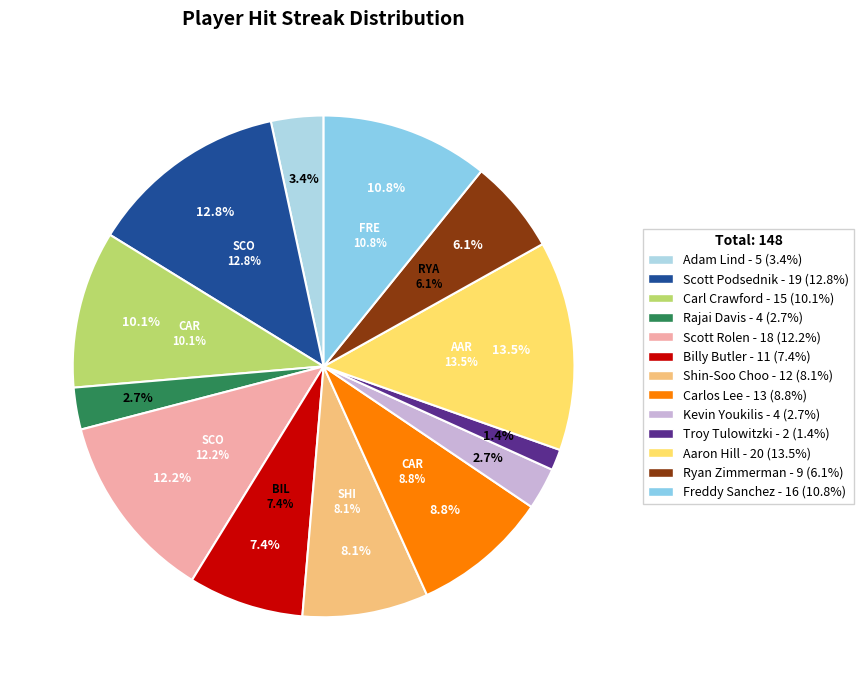

True or false: Billy Butler accounts for 1% of the total.

False